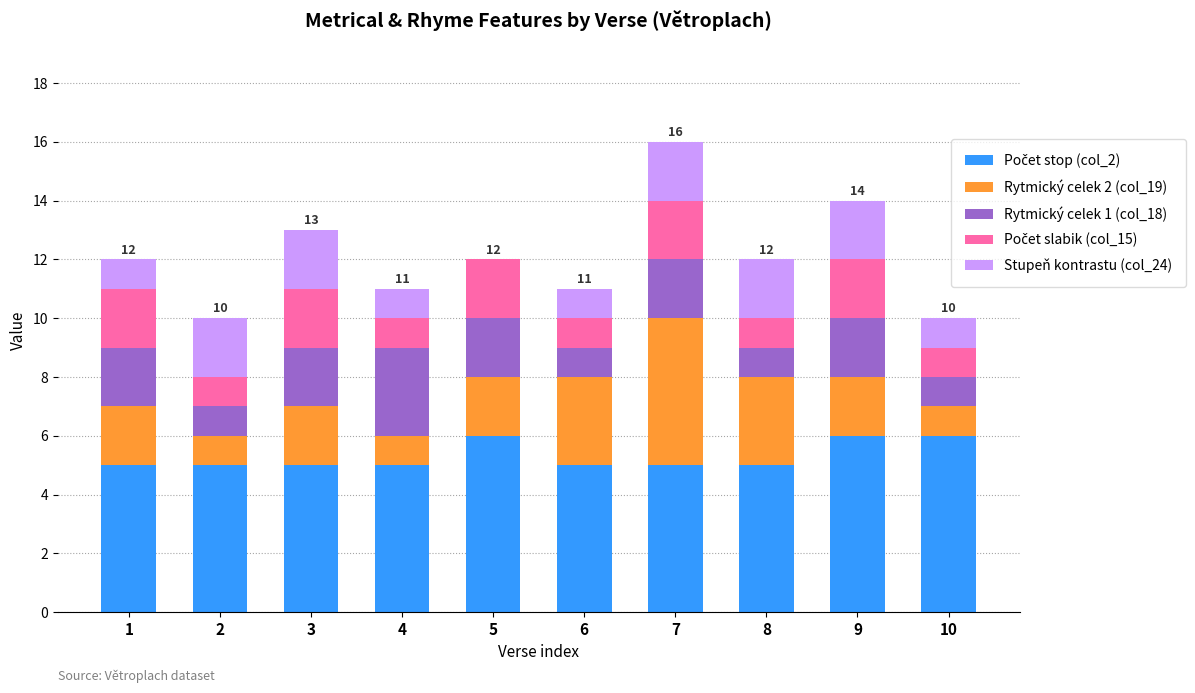

At which category is the sum across all series the highest?

7